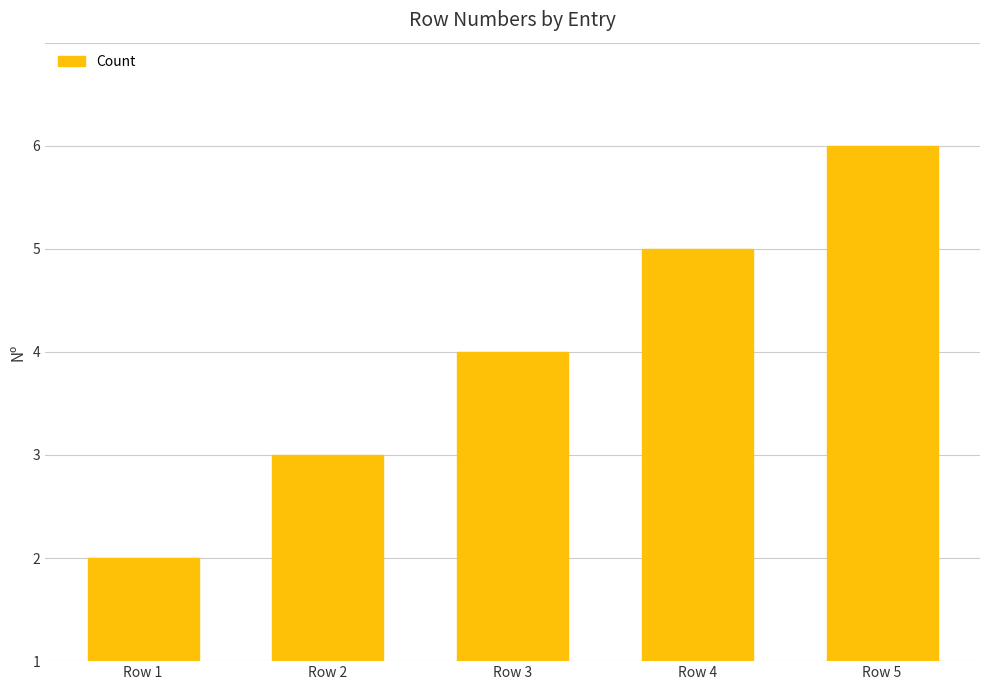

What is the difference between the second highest and second lowest values?

2